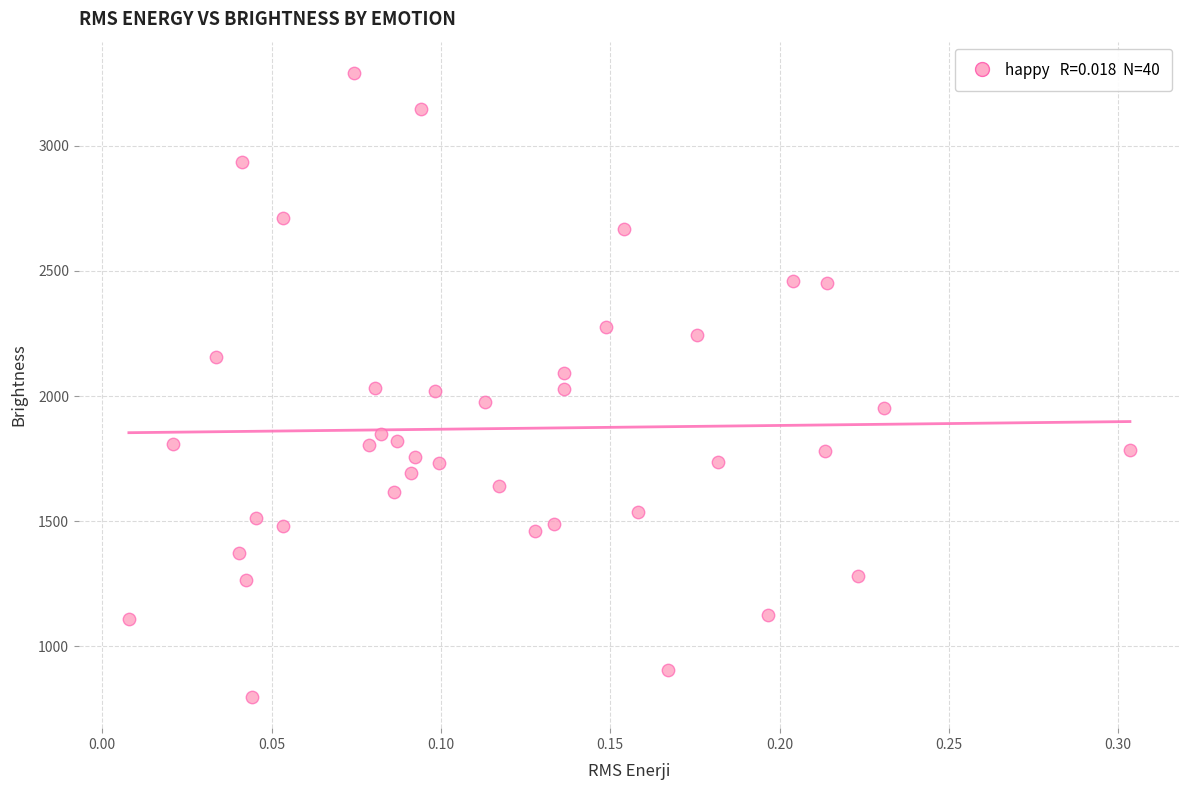

What is the range of Y values (max minus min)?

2494.0